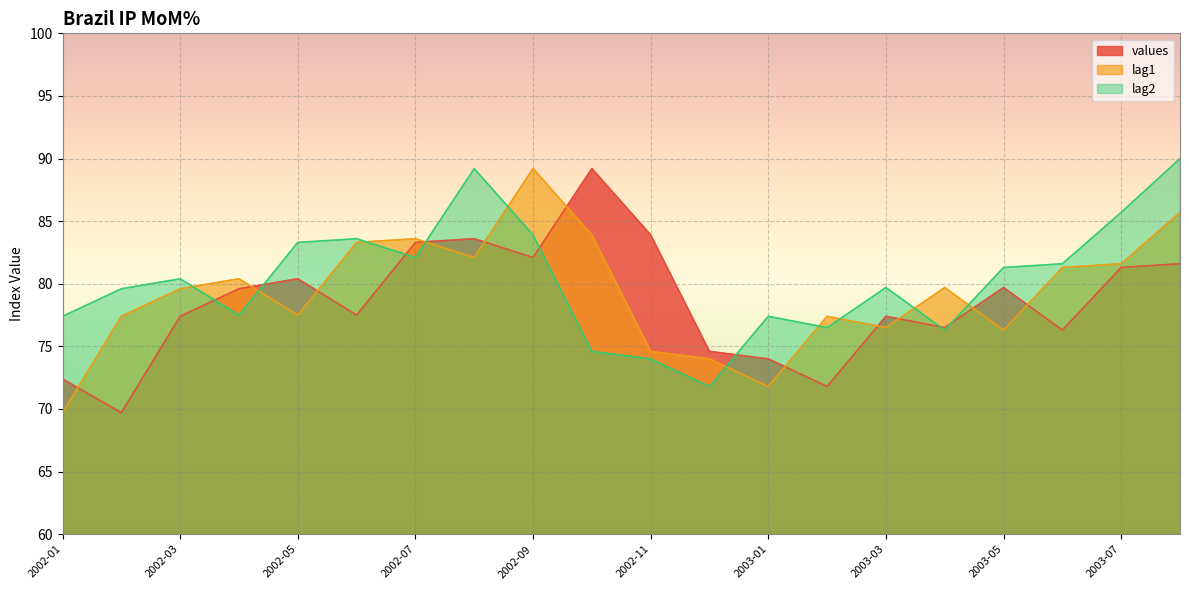

What is the maximum value shown in the chart?

90.0